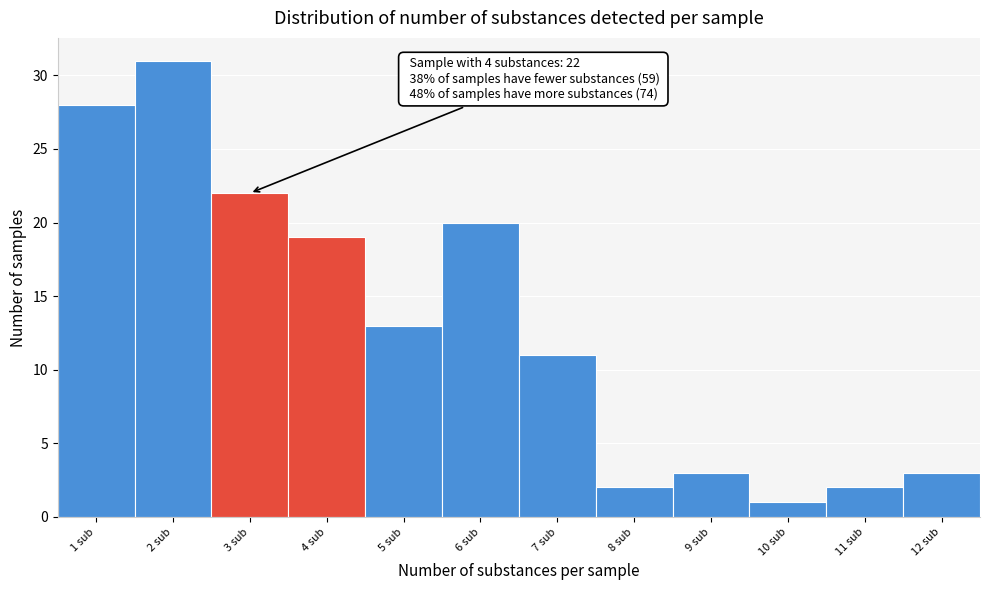

Reading right to left, transcribe all the data shown in this chart.

3	2	1	3	2	11	20	13	19	22	31	28